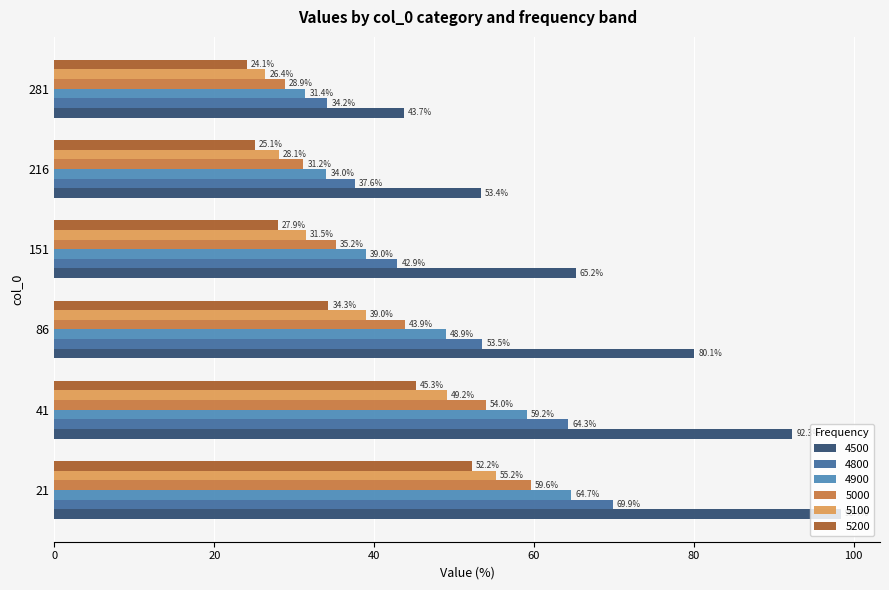

Read the 4800 value at 216.

37.6